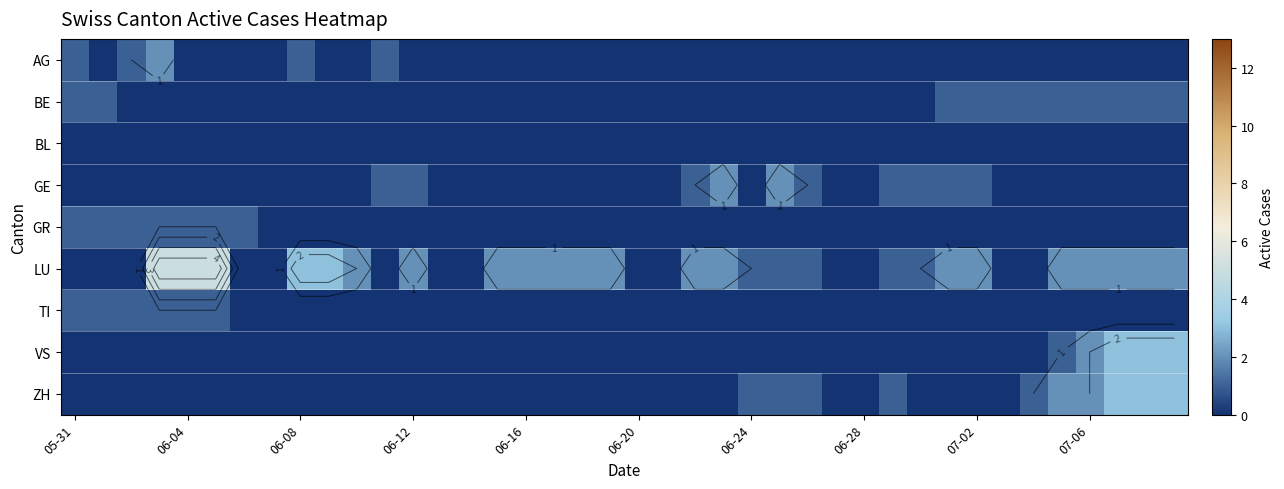

The value of VS at 06-28 is 0. True or false?

True